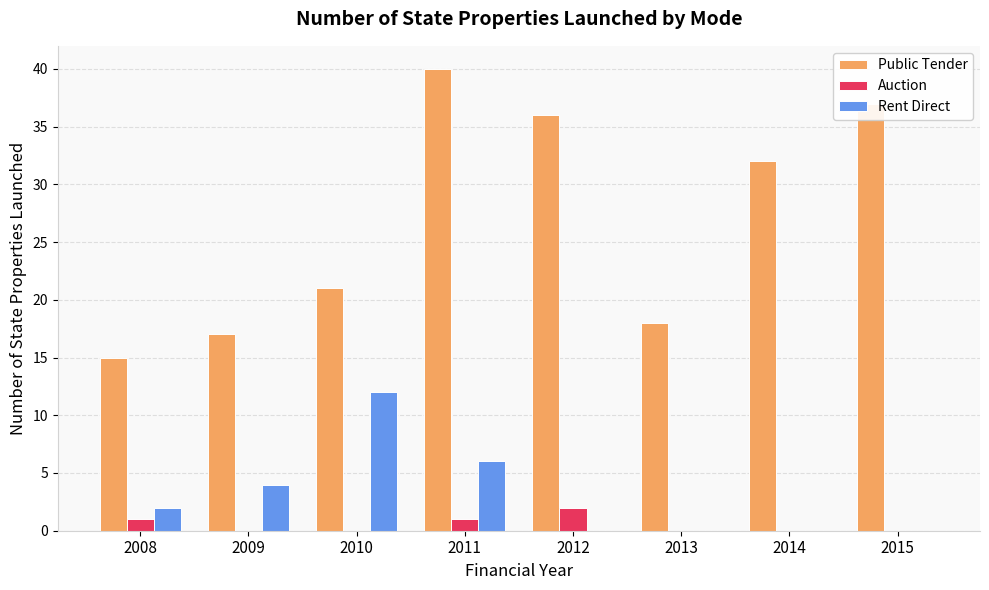

How many categories are shown in the chart?

8